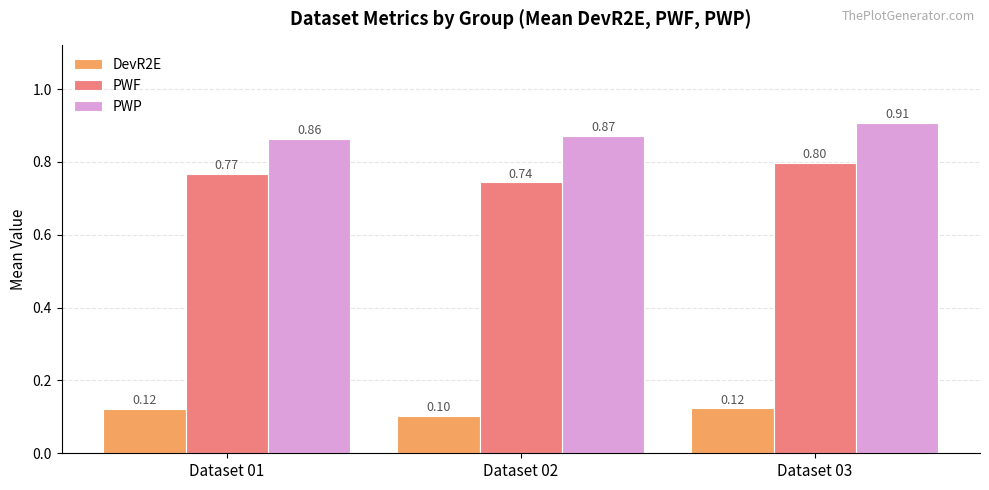

Which series changed the most between Dataset 01 and Dataset 03?

PWP